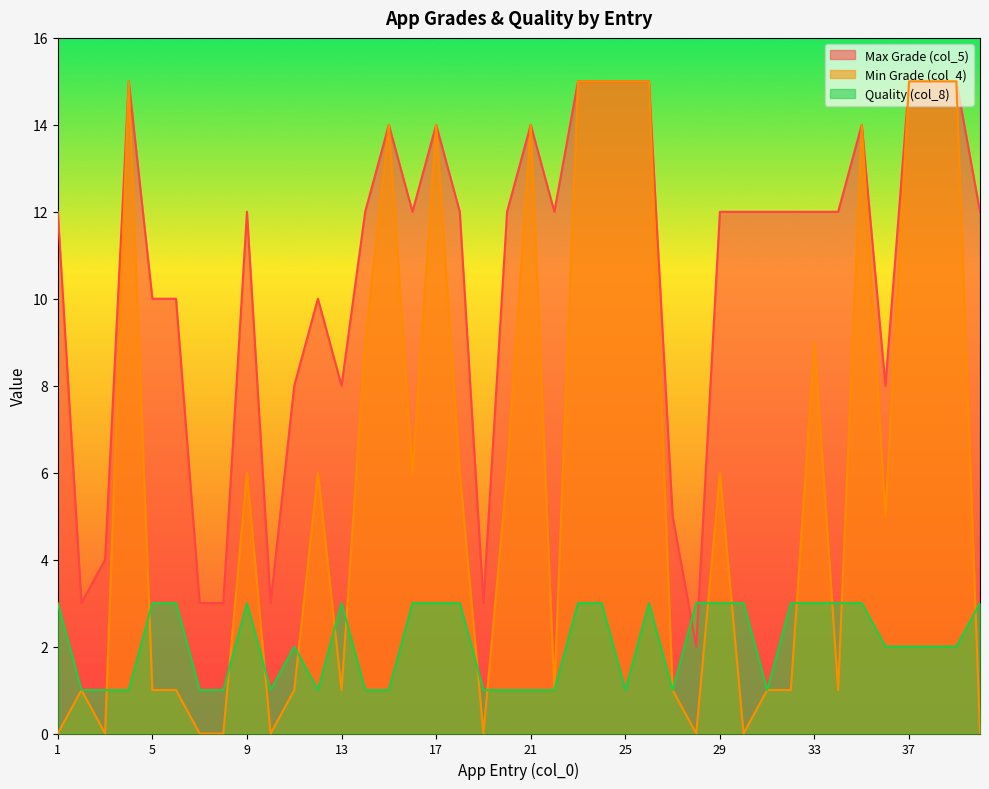

Reading left to right, list all the values displayed in this chart.

Max Grade (col_5): 1=12	2=3	3=4	4=15	5=10	6=10	7=3	8=3	9=12	10=3	11=8	12=10	13=8	14=12	15=14	16=12	17=14	18=12	19=3	20=12	21=14	22=12	23=15	24=15	25=15	26=15	27=5	28=2	29=12	30=12	31=12	32=12	33=12	34=12	35=14	36=8	37=15	38=15	39=15	40=12
Min Grade (col_4): 1=0	2=1	3=0	4=15	5=1	6=1	7=0	8=0	9=6	10=0	11=1	12=6	13=1	14=9	15=14	16=6	17=14	18=6	19=0	20=6	21=14	22=1	23=15	24=15	25=15	26=15	27=1	28=0	29=6	30=0	31=1	32=1	33=9	34=1	35=14	36=5	37=15	38=15	39=15	40=0
Quality (col_8): 1=3	2=1	3=1	4=1	5=3	6=3	7=1	8=1	9=3	10=1	11=2	12=1	13=3	14=1	15=1	16=3	17=3	18=3	19=1	20=1	21=1	22=1	23=3	24=3	25=1	26=3	27=1	28=3	29=3	30=3	31=1	32=3	33=3	34=3	35=3	36=2	37=2	38=2	39=2	40=3